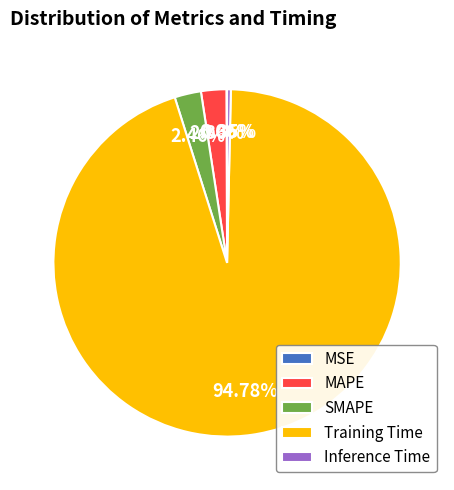

Is it true that Inference Time is 8% of the pie?

False